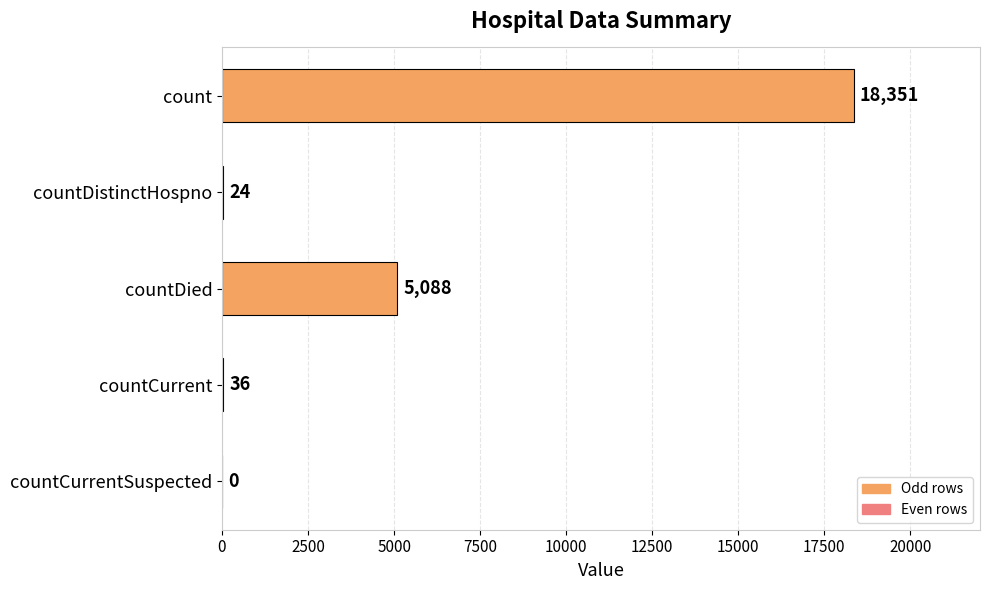

At which label is the value closest to 9175?

countDied